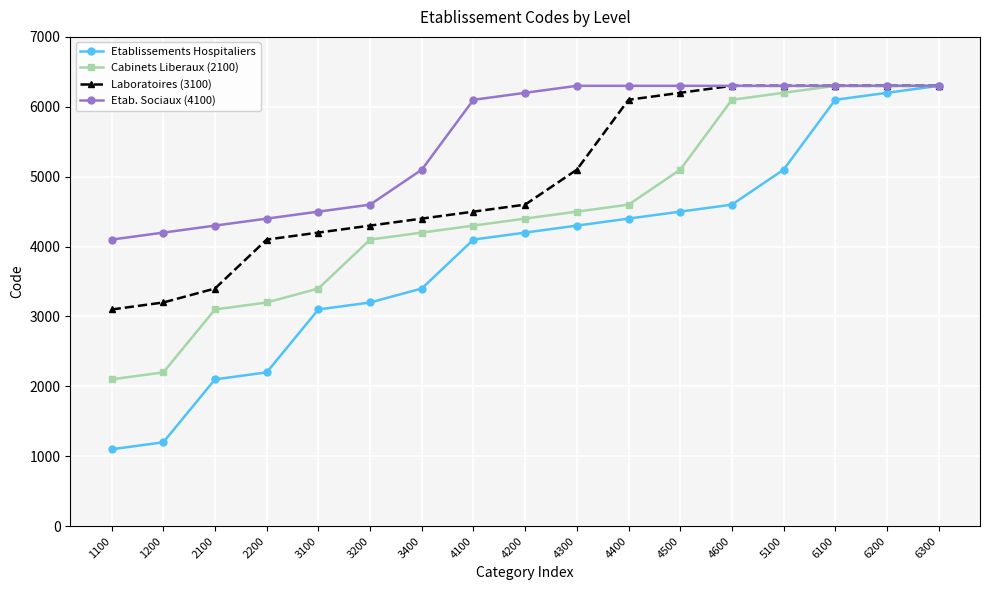

What is the sum of the Laboratoires (3100) values at 4200 and 3200?

8900